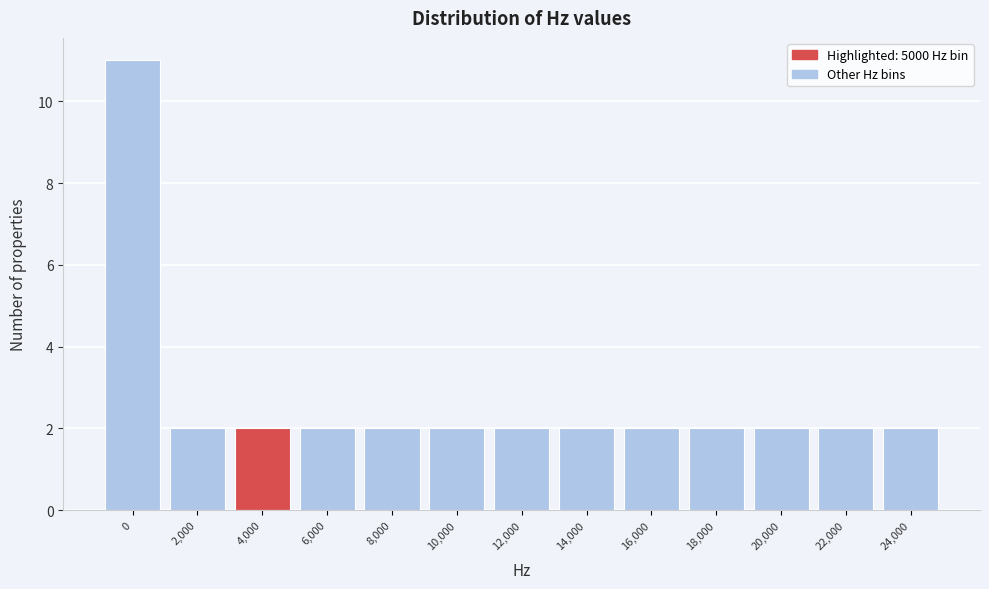

Reading left to right, transcribe all the data shown in this chart.

0=11	2,000=2	4,000=2	6,000=2	8,000=2	10,000=2	12,000=2	14,000=2	16,000=2	18,000=2	20,000=2	22,000=2	24,000=2